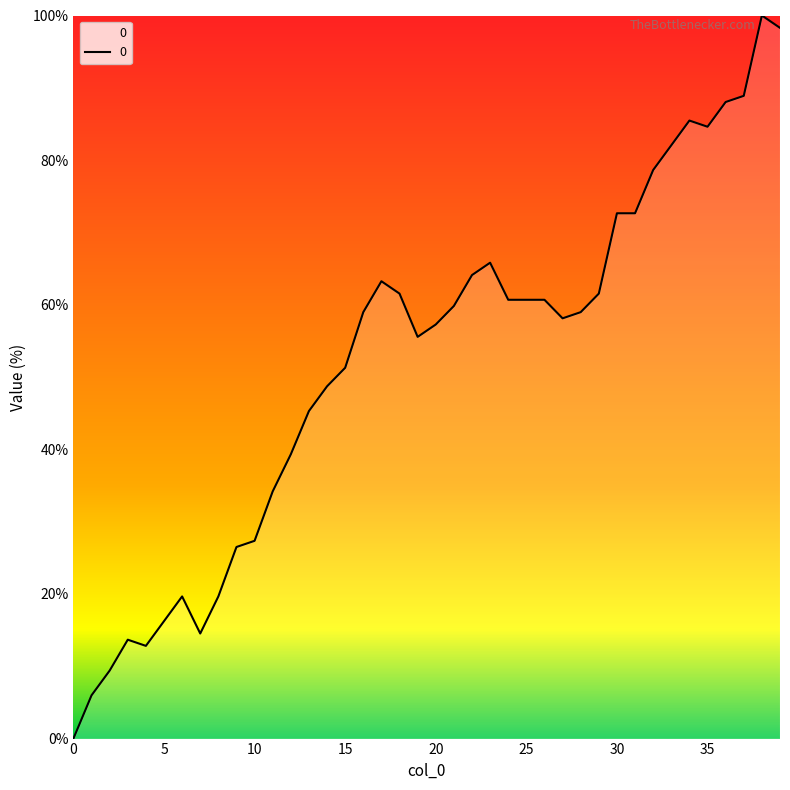

What is the greatest value displayed?

100.0